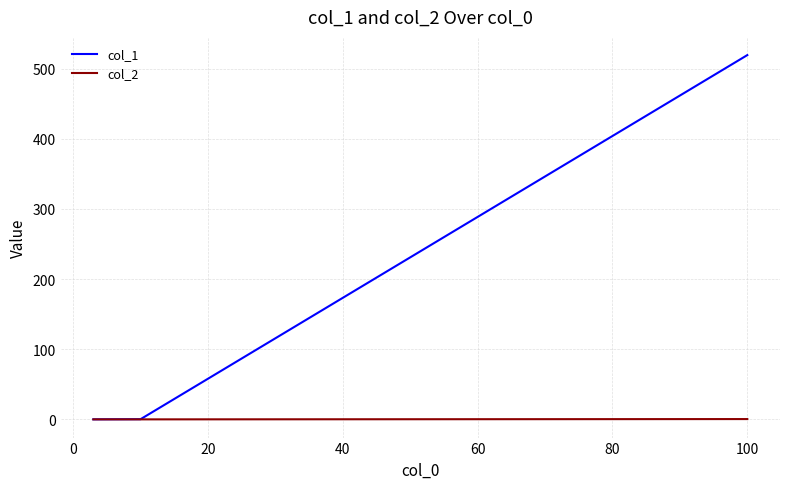

What is the sum of all col_1 values?

519.4